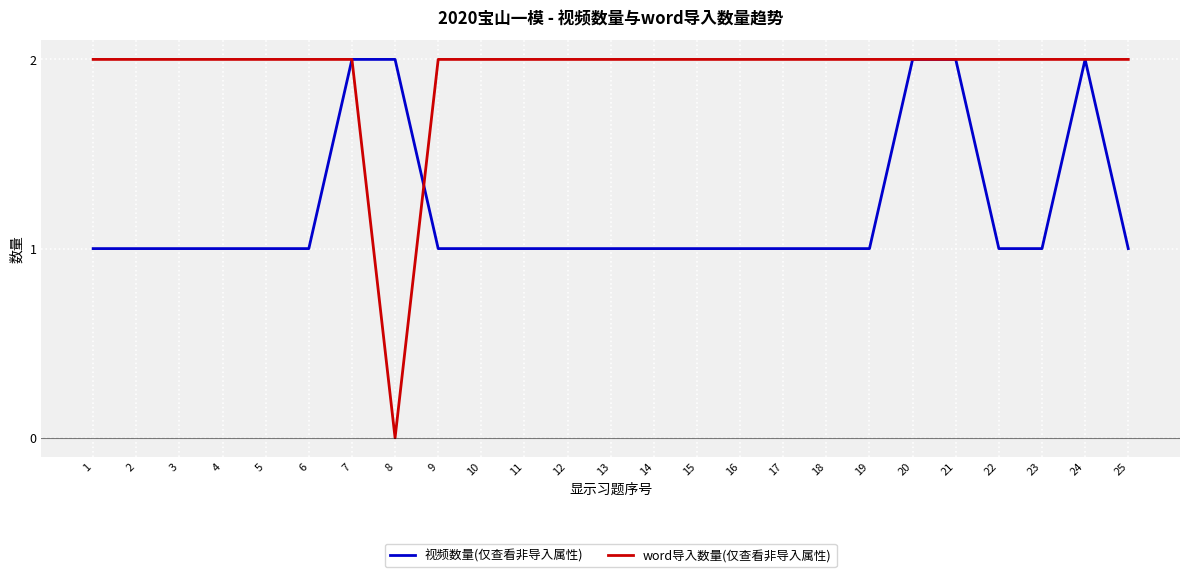

Which category has the lowest value in the word导入数量(仅查看非导入属性) series?

8